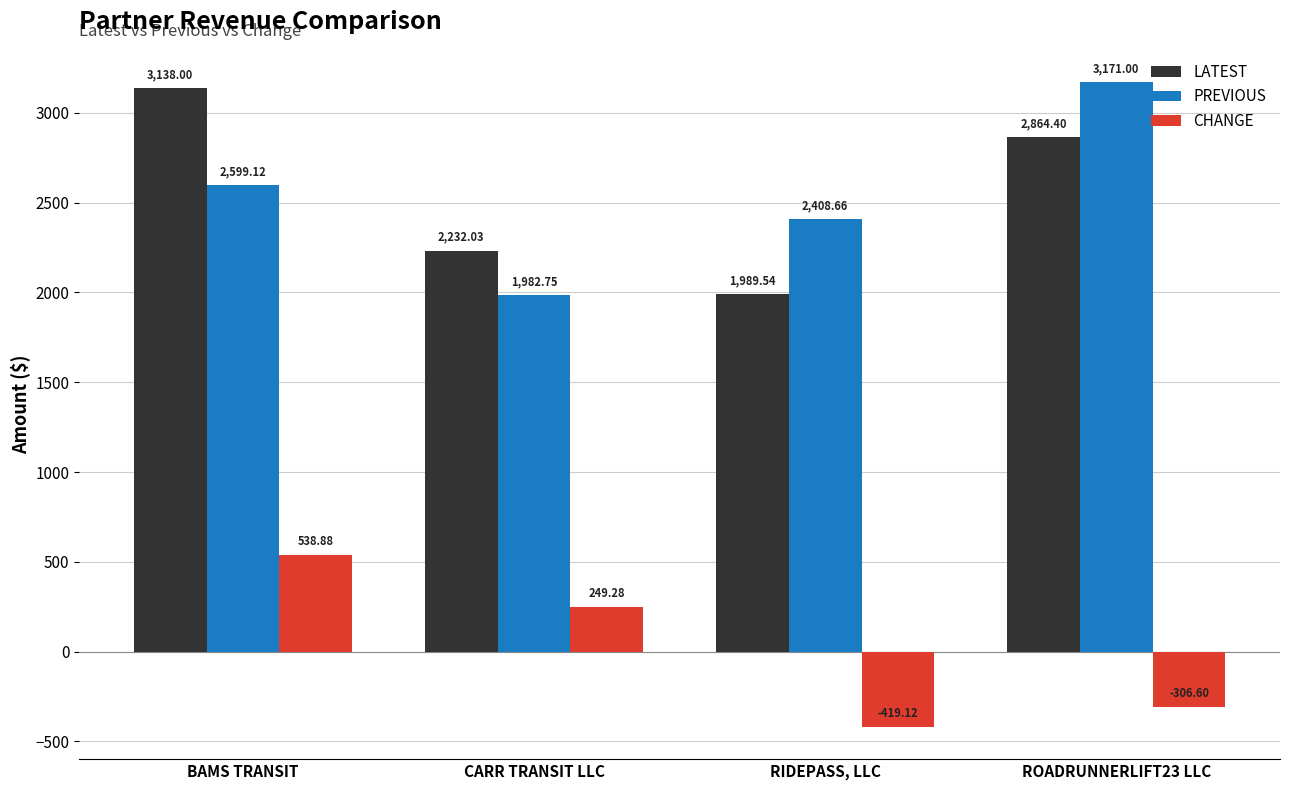

Does the chart contain any negative values?

Yes